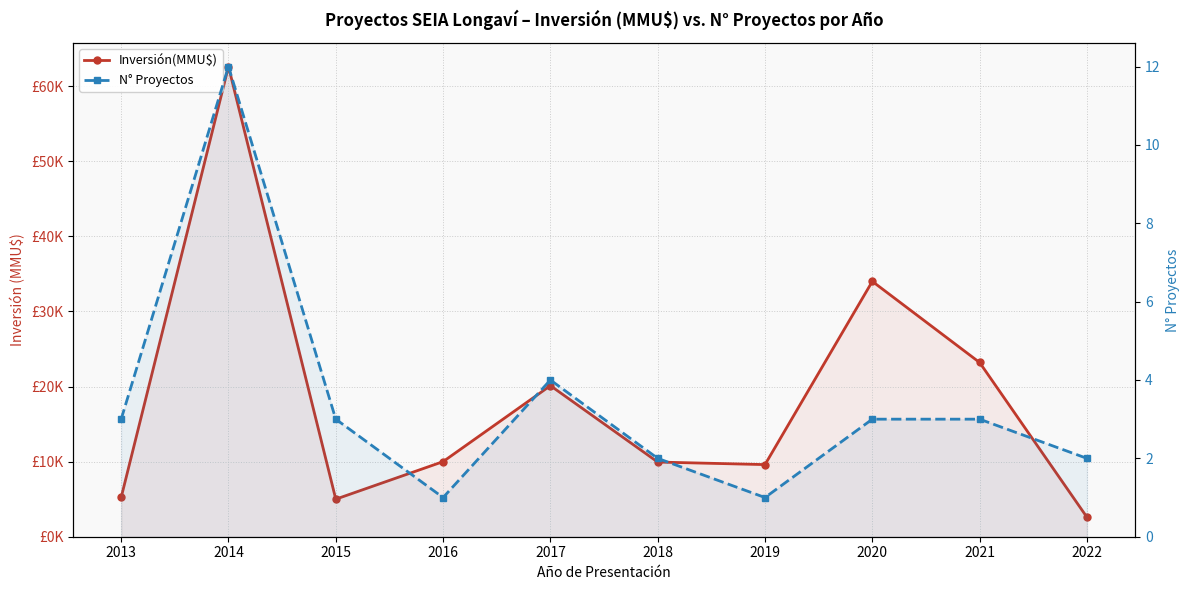

At which category is the sum across all series the highest?

2014